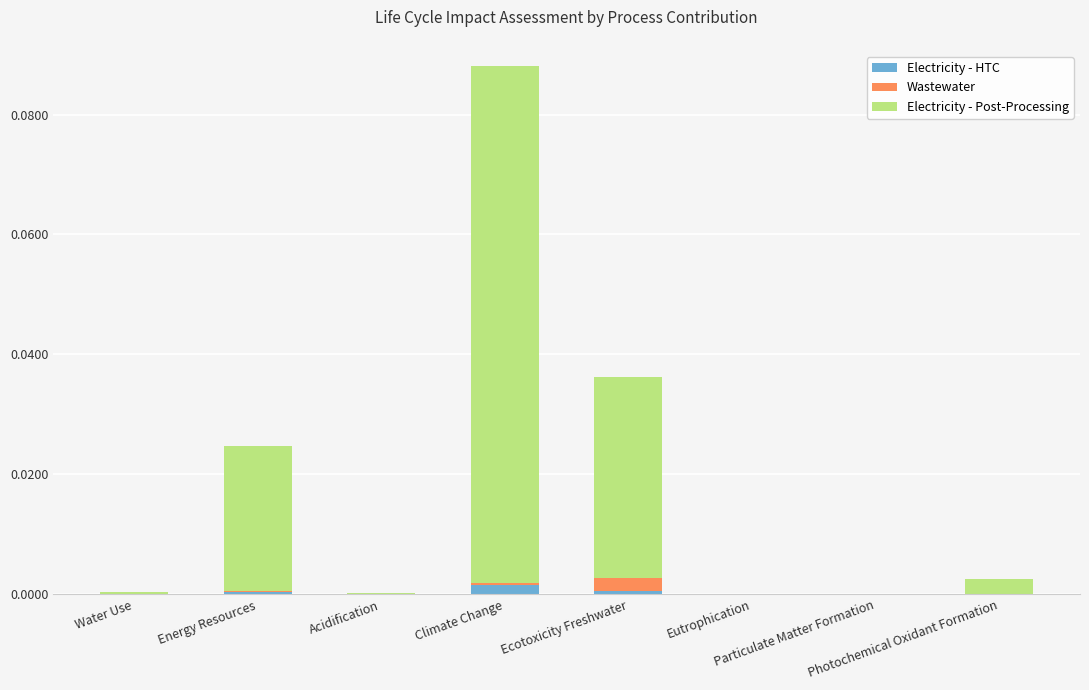

At which category is the sum across all series the highest?

Climate Change